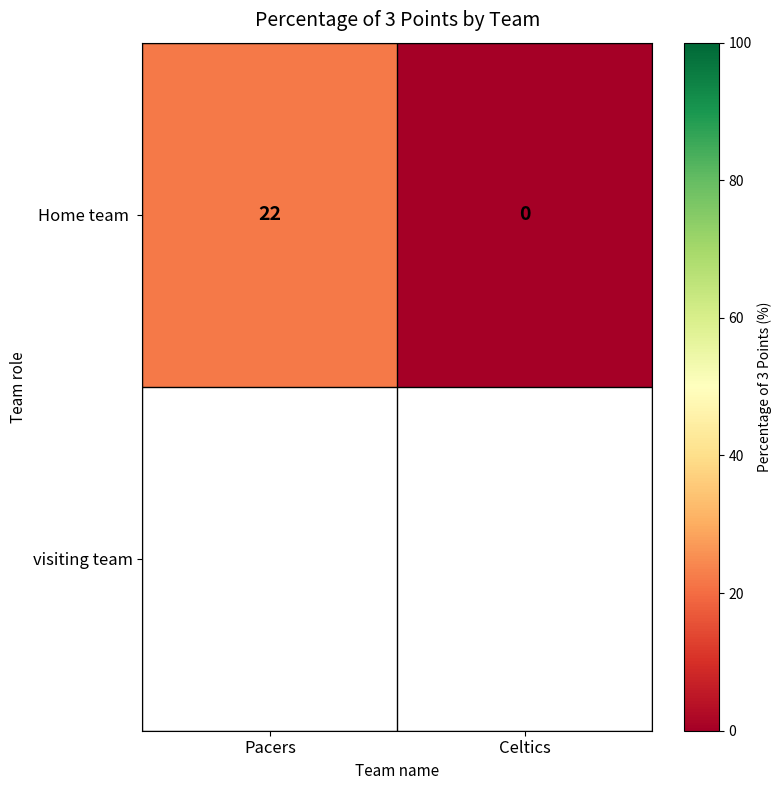

Rank the categories by value from highest to lowest.

Pacers, Celtics